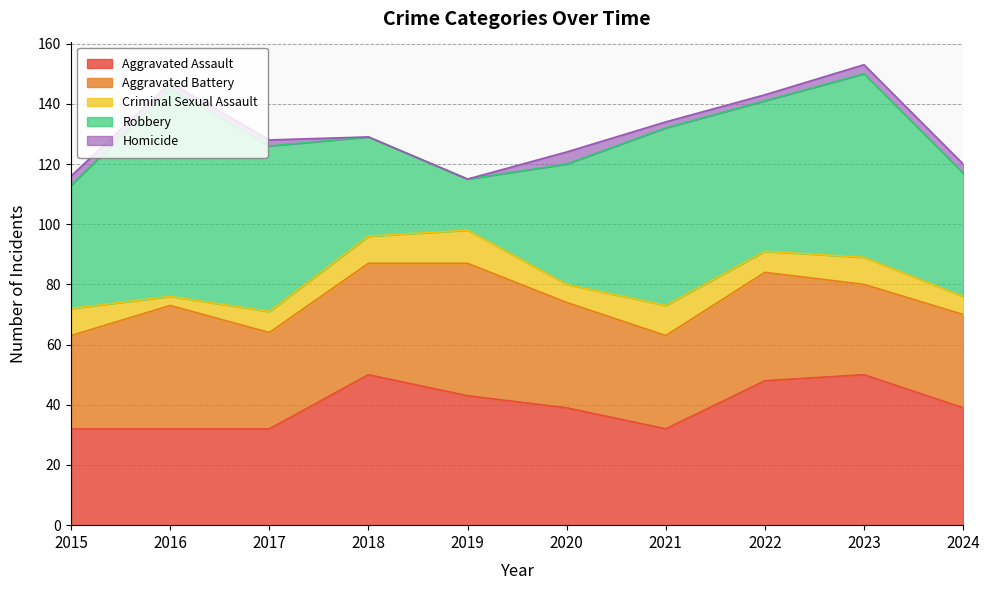

At which label is Homicide closest to 2?

2016